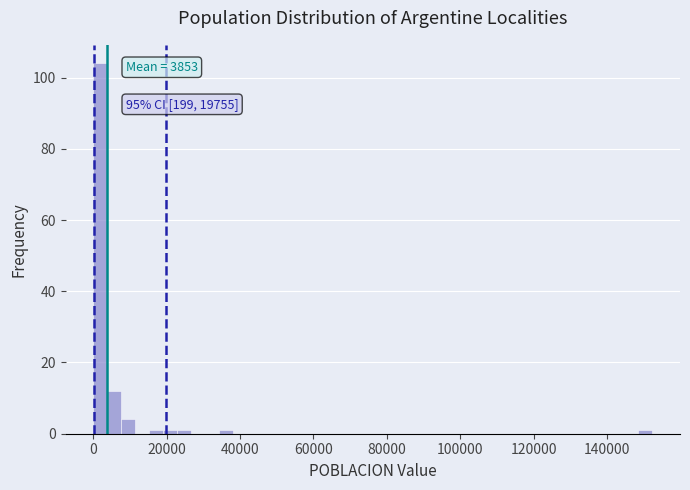

Around what value on the x-axis is the tallest bar? Give the approximate position of its centre, as read against the axis.

2000